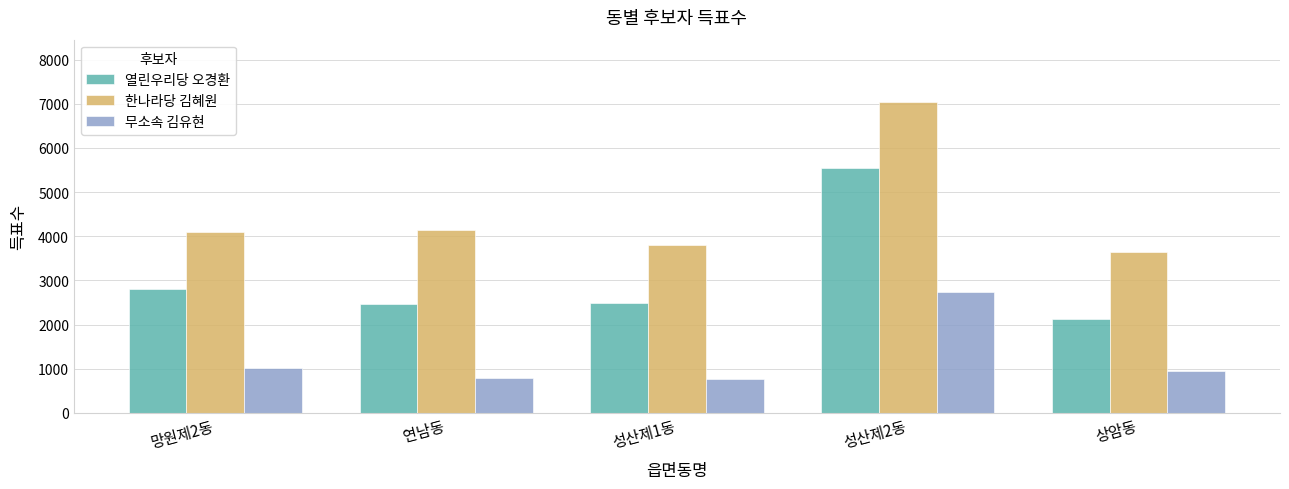

What is the difference between the second highest and second lowest values in the 한나라당 김혜원 series?

336